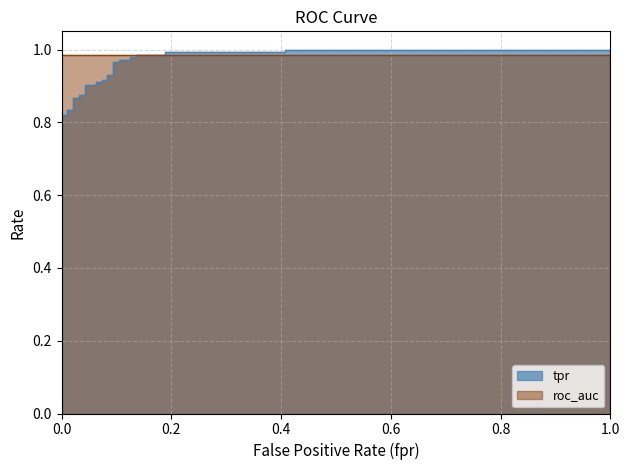

What is the total value across all series at 12?

2.0